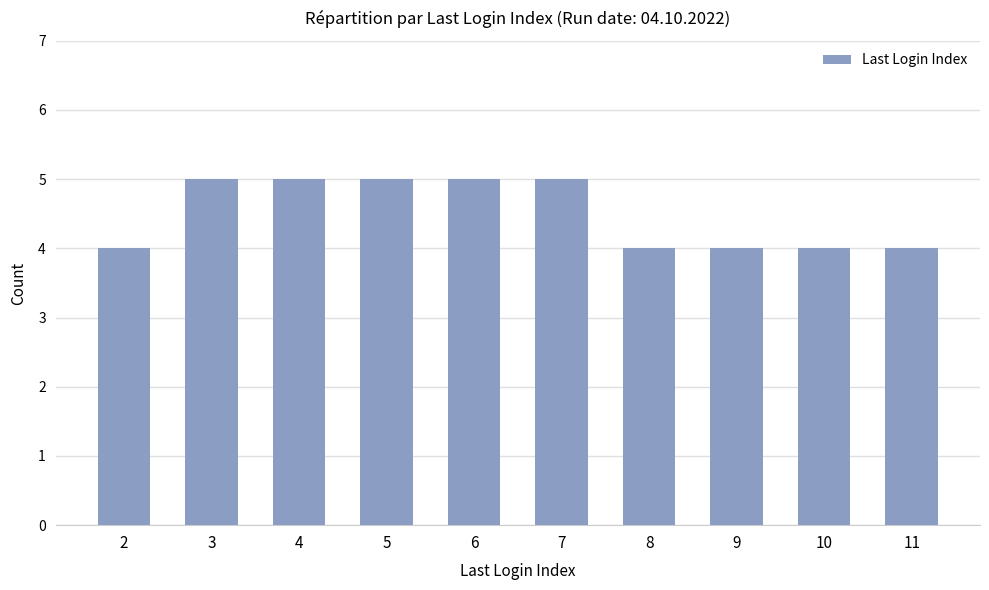

What is the maximum value shown in the chart?

5